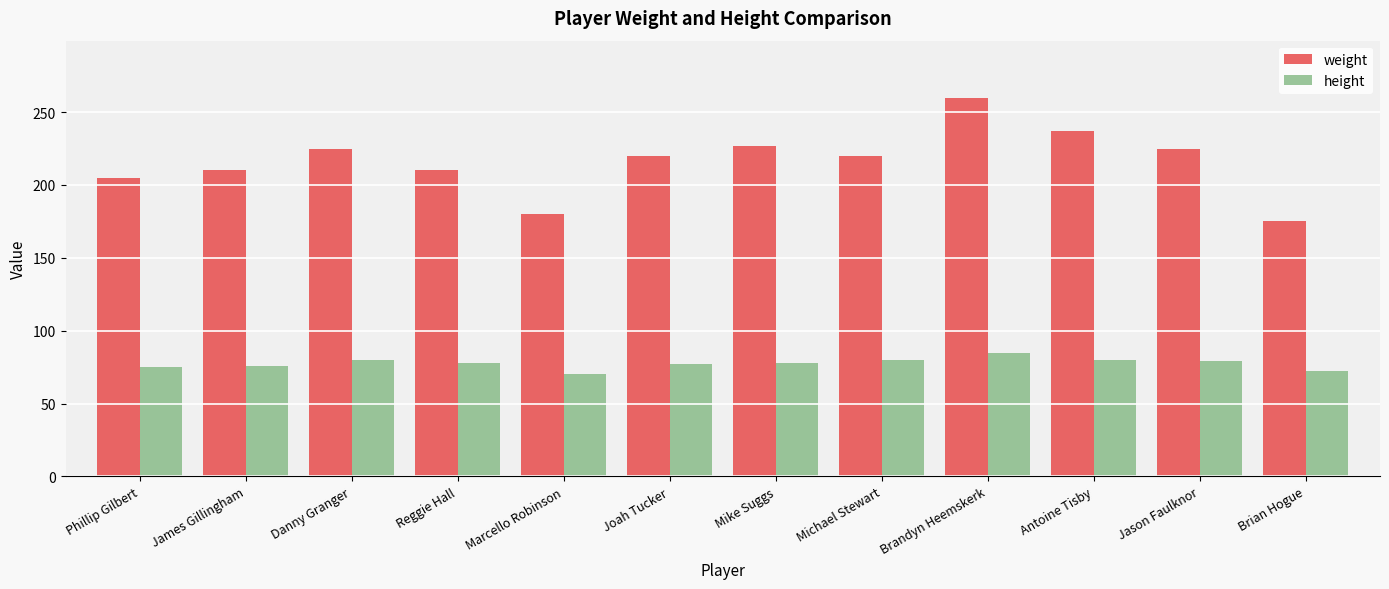

Is it true that height equals 76 at James Gillingham?

True